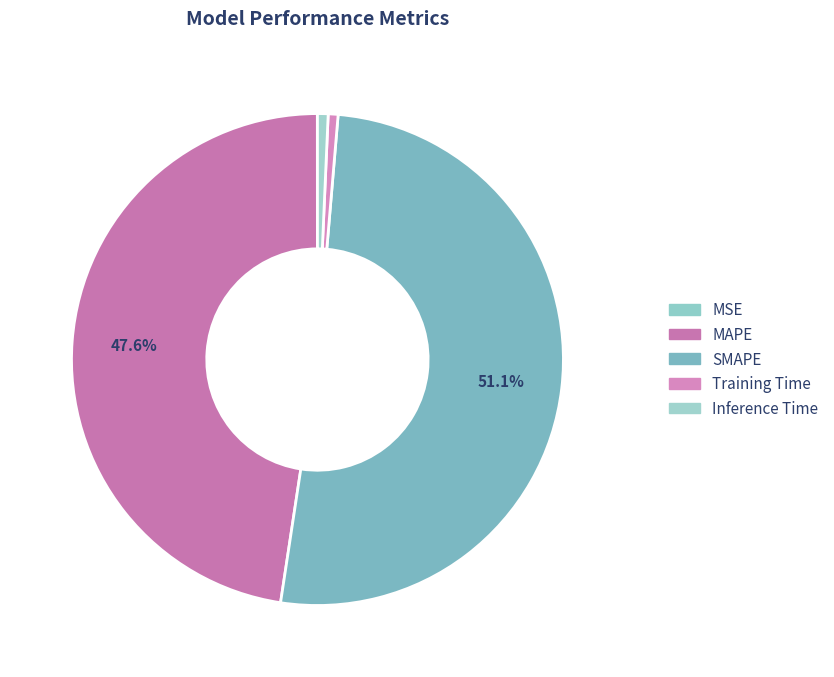

The Inference Time slice represents 11% of the pie. True or false?

False